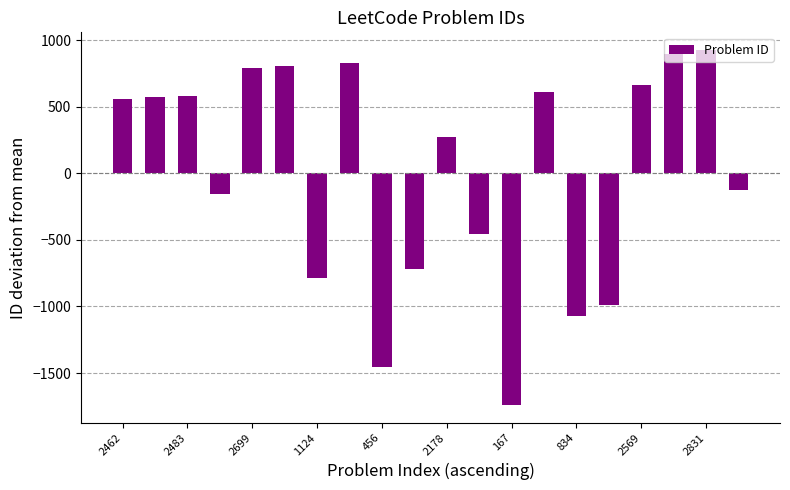

What is the difference between the second highest and second lowest values?

2345.0